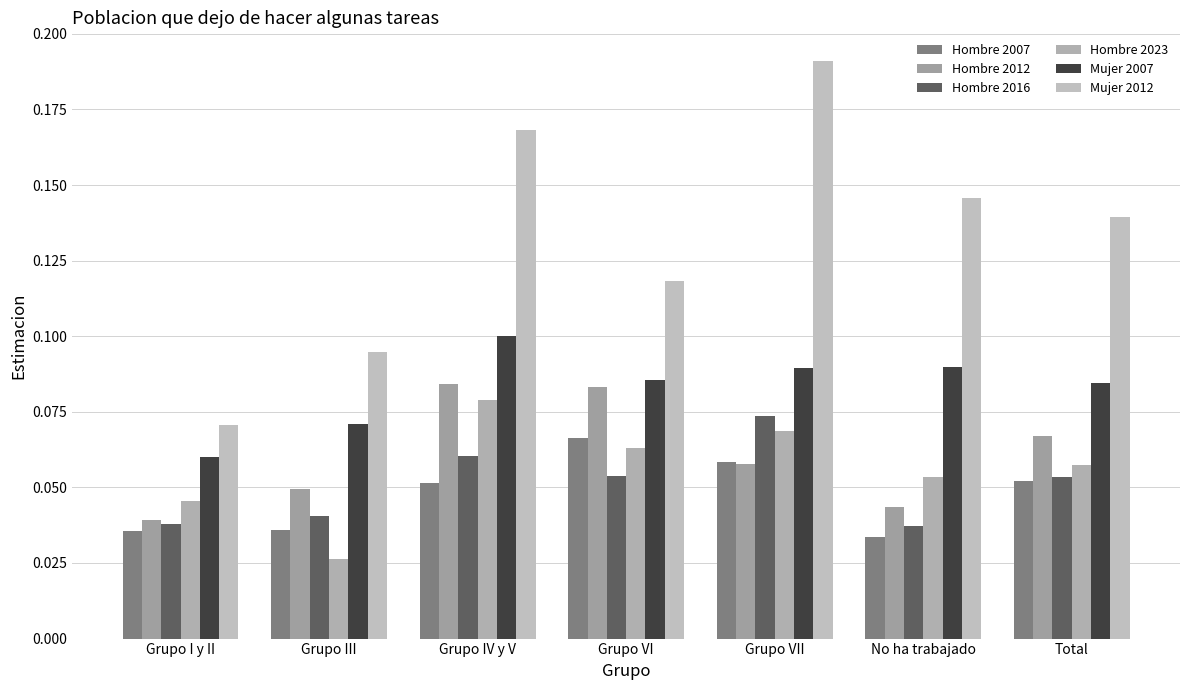

The value of Mujer 2012 at Total is 0.0. True or false?

False